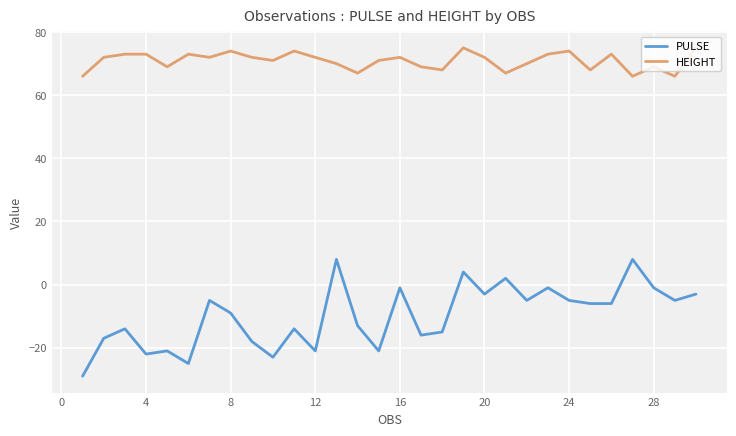

True or false: HEIGHT and PULSE cross at least once.

False